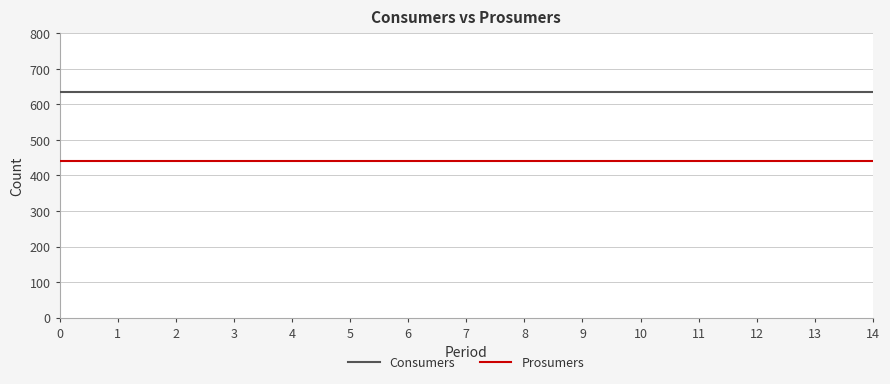

Is this an area chart (filled region under the line)?

No